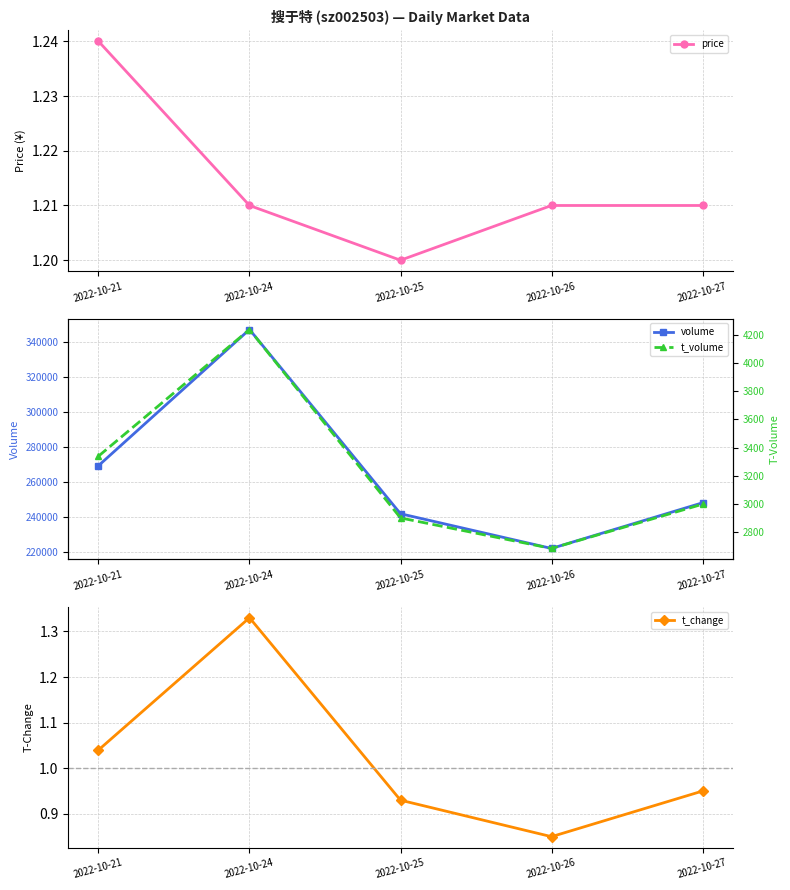

True or false: t_change and volume intersect in this chart.

False